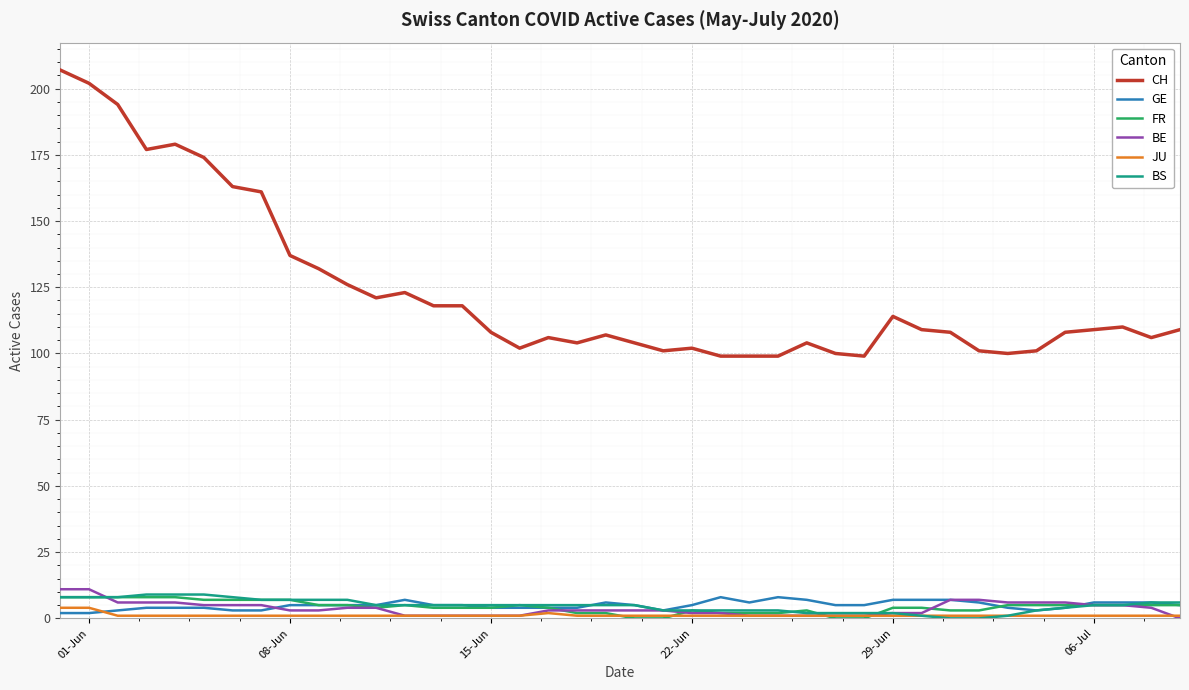

Reading left to right, what are all the values shown in this chart?

CH: 207	202	194	177	179	174	163	161	137	132	126	121	123	118	118	108	102	106	104	107	104	101	102	99	99	99	104	100	99	114	109	108	101	100	101	108	109	110	106	109
GE: 2	2	3	4	4	4	3	3	5	5	5	5	7	5	5	4	4	4	4	6	5	3	5	8	6	8	7	5	5	7	7	7	6	4	3	4	6	6	6	5
FR: 8	8	8	8	8	7	7	7	7	5	5	4	5	4	4	4	5	4	2	2	0	0	3	2	2	2	3	0	0	4	4	3	3	5	5	5	5	5	5	5
BE: 11	11	6	6	6	5	5	5	3	3	4	4	1	1	1	1	1	3	3	3	3	3	2	2	1	1	1	1	1	2	2	7	7	6	6	6	5	5	4	0
JU: 4	4	1	1	1	1	1	1	1	1	1	1	1	1	1	1	1	2	1	1	1	1	1	1	1	1	1	1	1	1	1	1	1	1	1	1	1	1	1	1
BS: 8	8	8	9	9	9	8	7	7	7	7	5	5	5	5	5	5	5	5	5	5	3	3	3	3	3	2	2	2	2	1	0	0	1	3	4	5	5	6	6